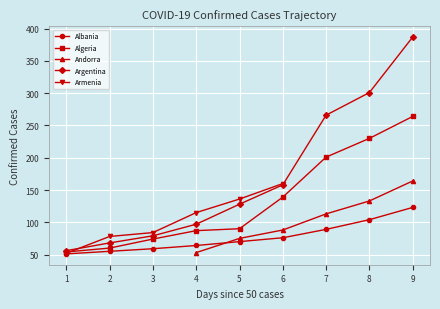

Is the value of Algeria at 5 greater than the value of Argentina at 6?

No